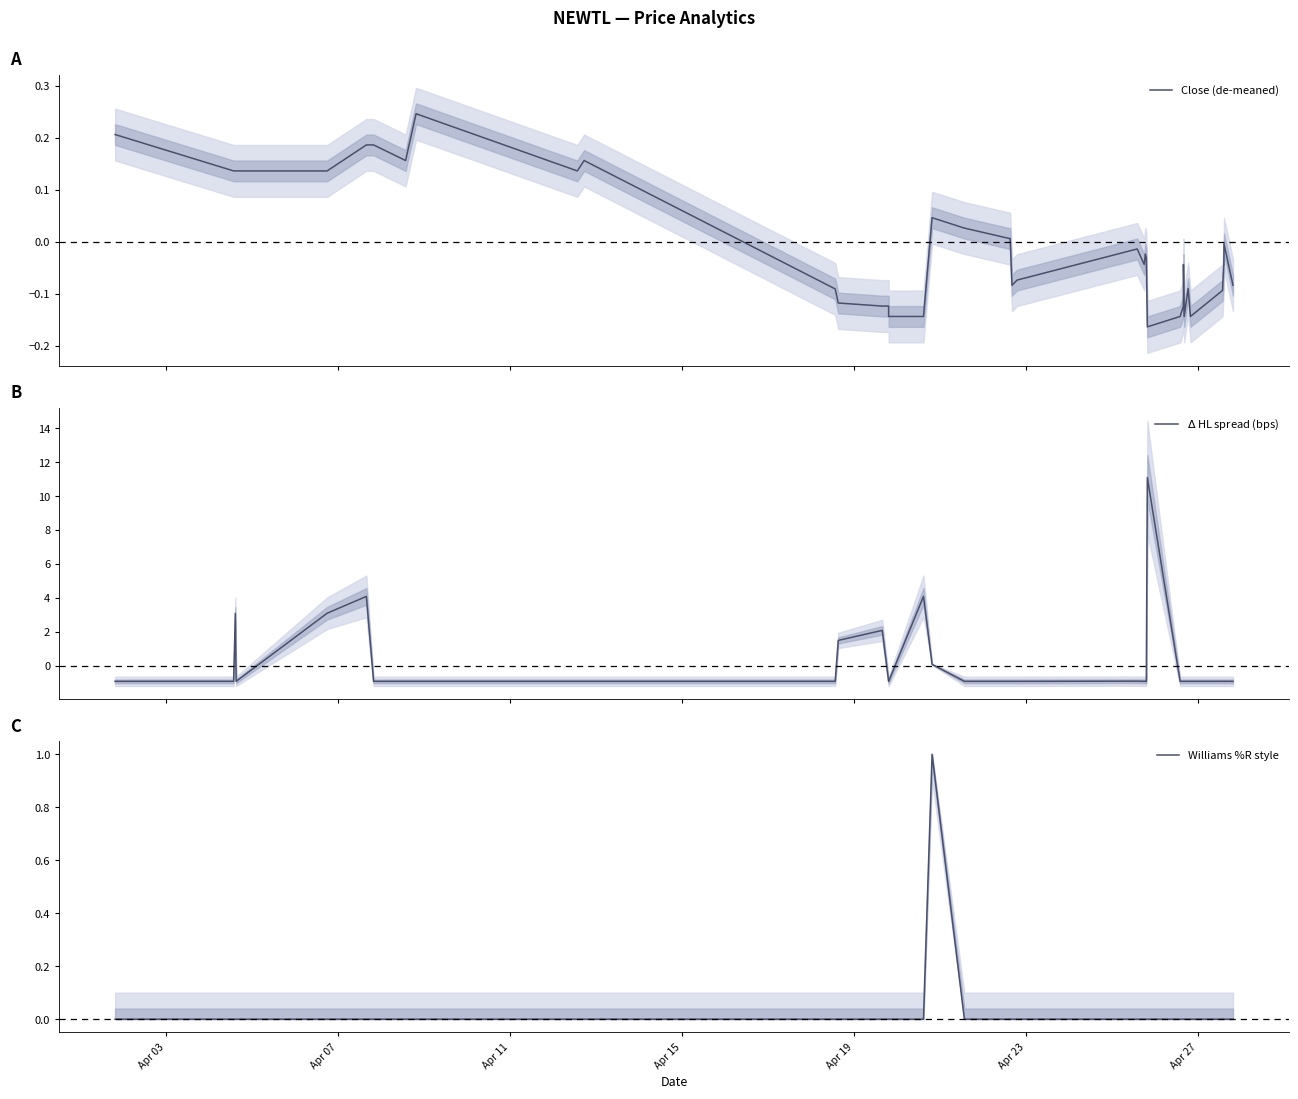

How many lines are shown in the chart?

3